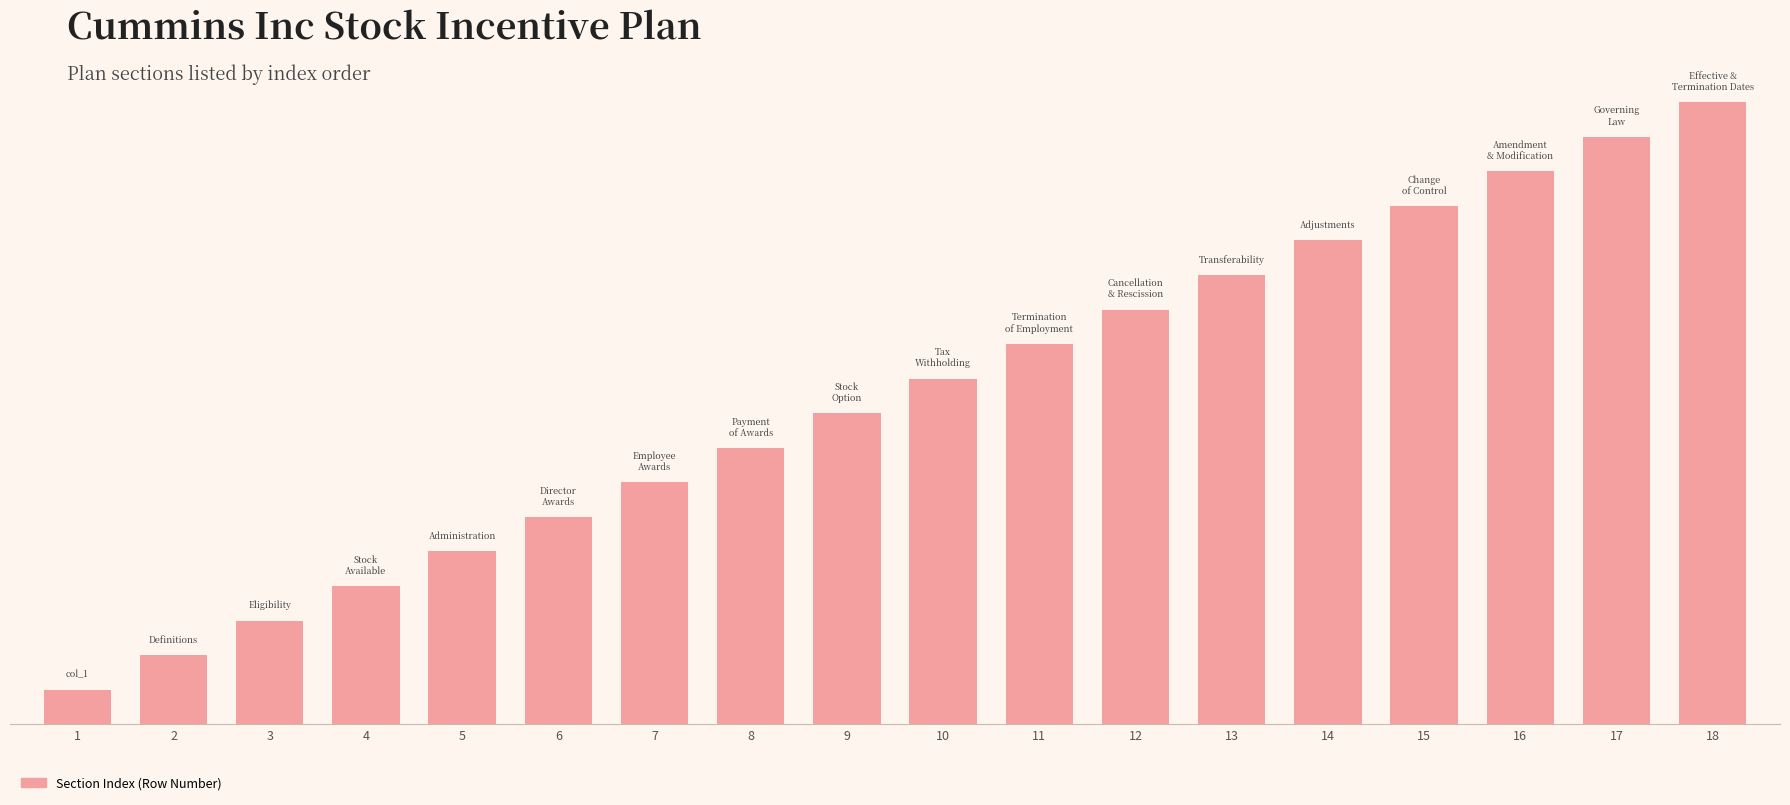

List the labels in order of value, smallest first.

1, 2, 3, 4, 5, 6, 7, 8, 9, 10, 11, 12, 13, 14, 15, 16, 17, 18